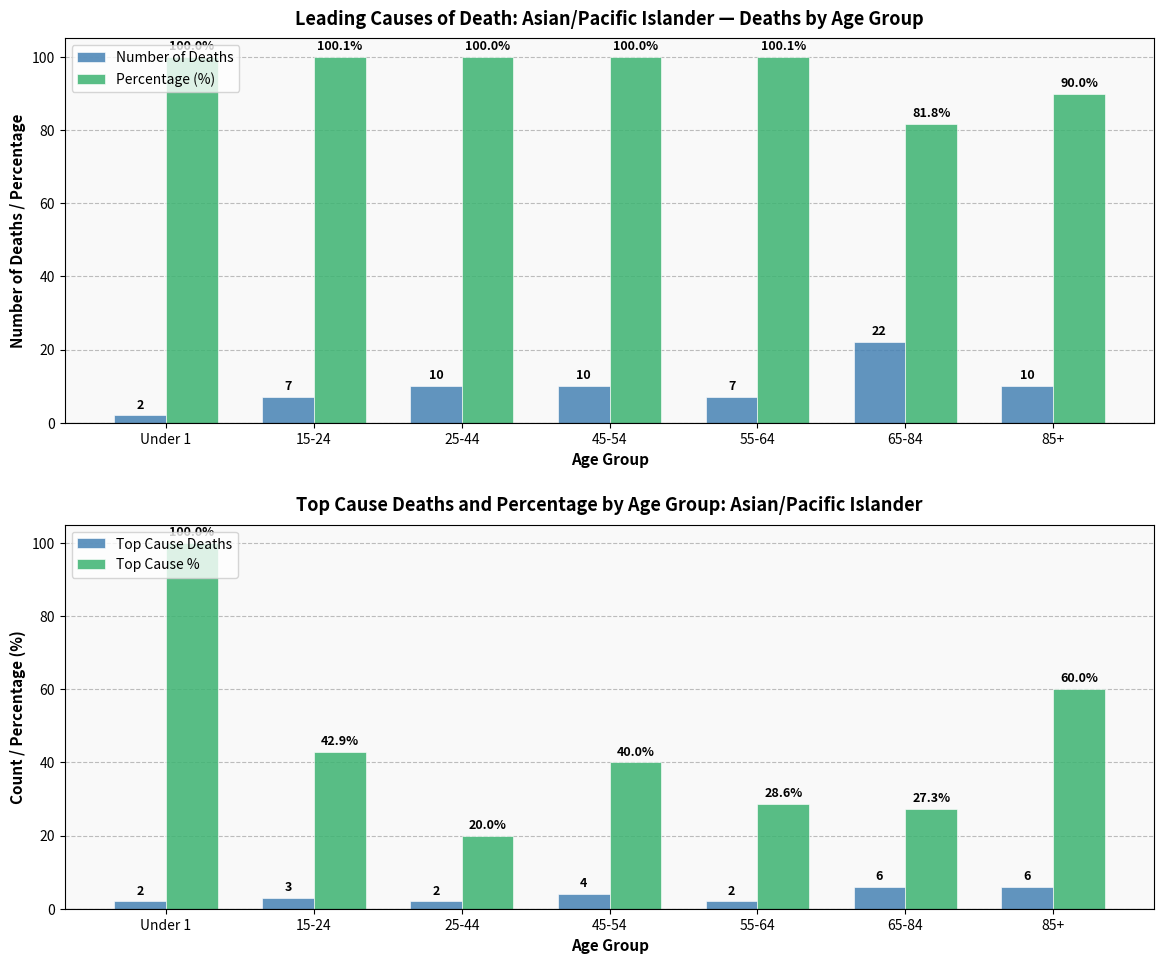

How many groups of bars are there?

7